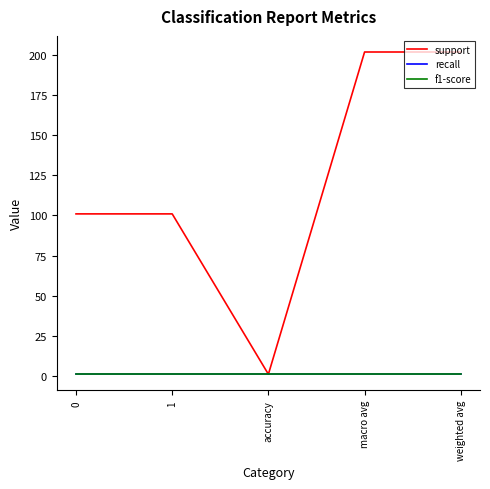

Read the f1-score value at accuracy.

1.0